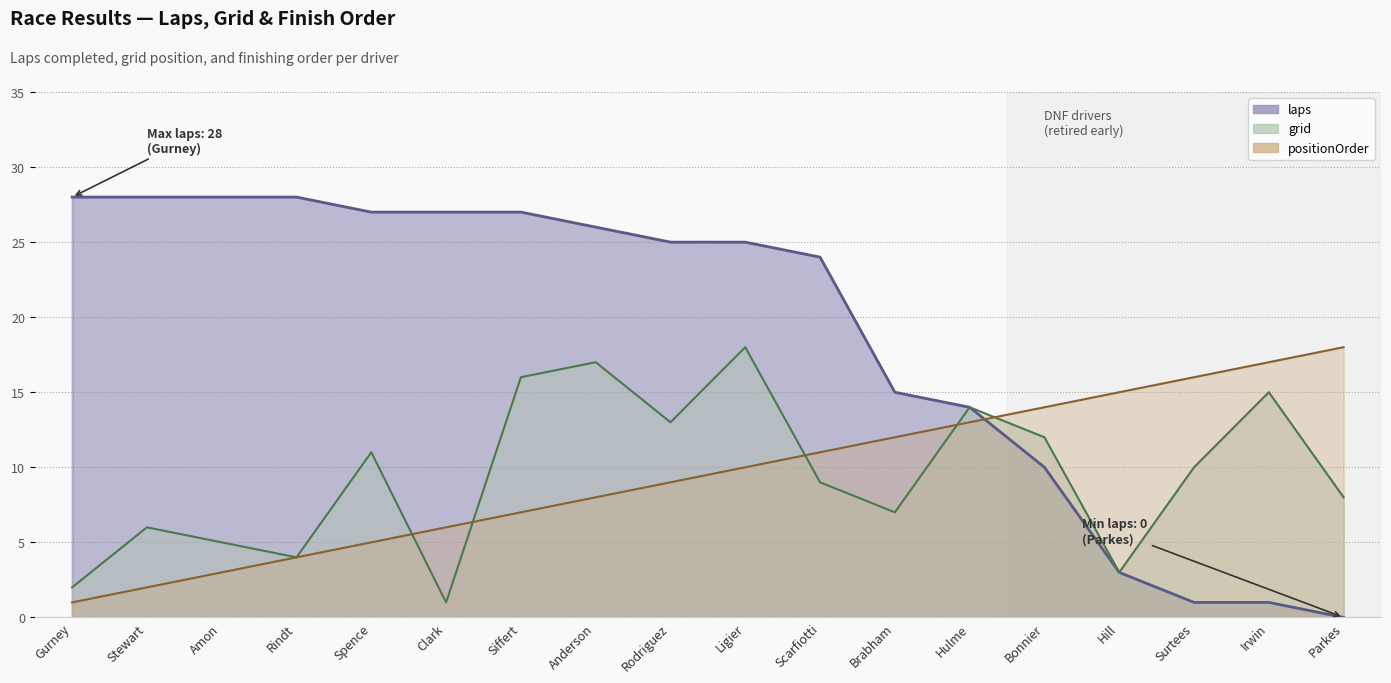

Reading left to right, extract all data points from this chart.

laps: Gurney=28	Stewart=28	Amon=28	Rindt=28	Spence=27	Clark=27	Siffert=27	Anderson=26	Rodriguez=25	Ligier=25	Scarfiotti=24	Brabham=15	Hulme=14	Bonnier=10	Hill=3	Surtees=1	Irwin=1	Parkes=0
grid: Gurney=2	Stewart=6	Amon=5	Rindt=4	Spence=11	Clark=1	Siffert=16	Anderson=17	Rodriguez=13	Ligier=18	Scarfiotti=9	Brabham=7	Hulme=14	Bonnier=12	Hill=3	Surtees=10	Irwin=15	Parkes=8
positionOrder: Gurney=1	Stewart=2	Amon=3	Rindt=4	Spence=5	Clark=6	Siffert=7	Anderson=8	Rodriguez=9	Ligier=10	Scarfiotti=11	Brabham=12	Hulme=13	Bonnier=14	Hill=15	Surtees=16	Irwin=17	Parkes=18